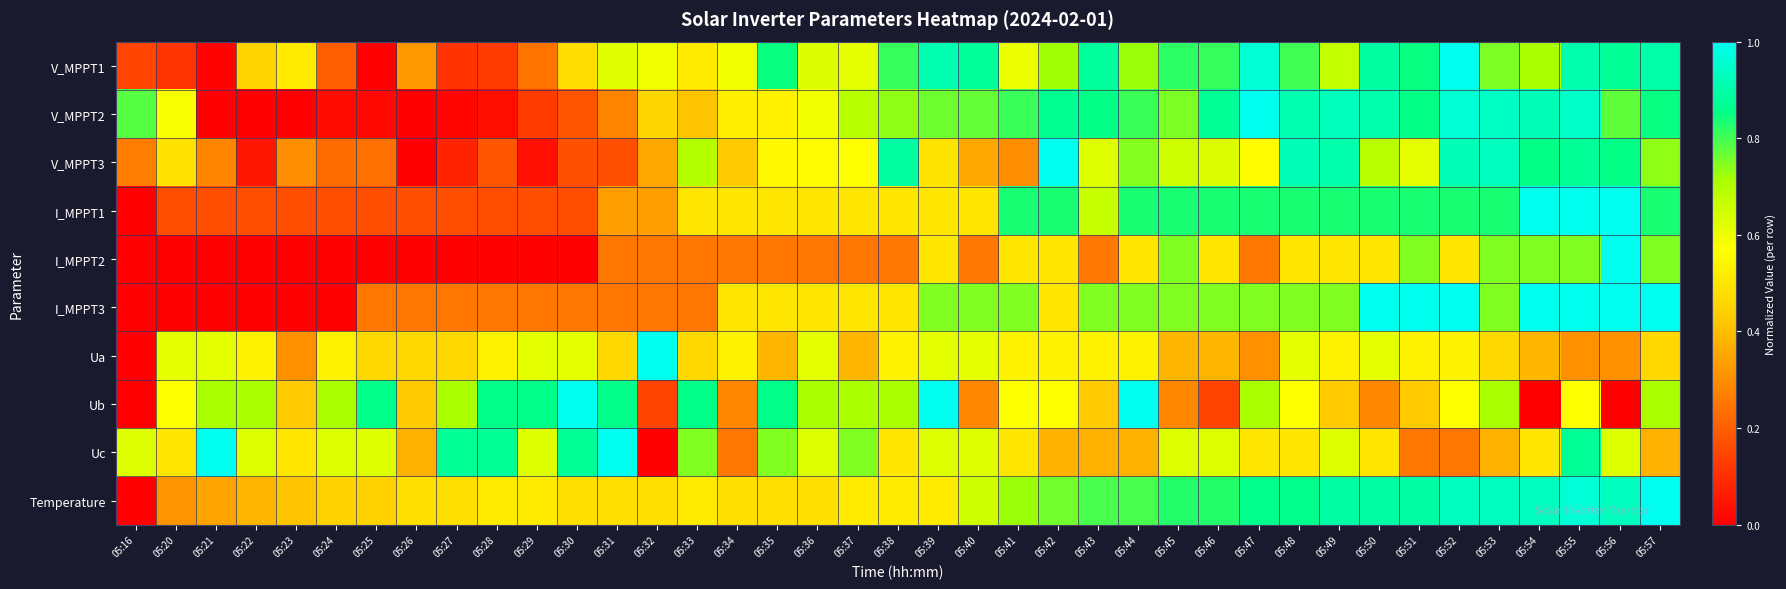

Count the number of data series in this chart.

10